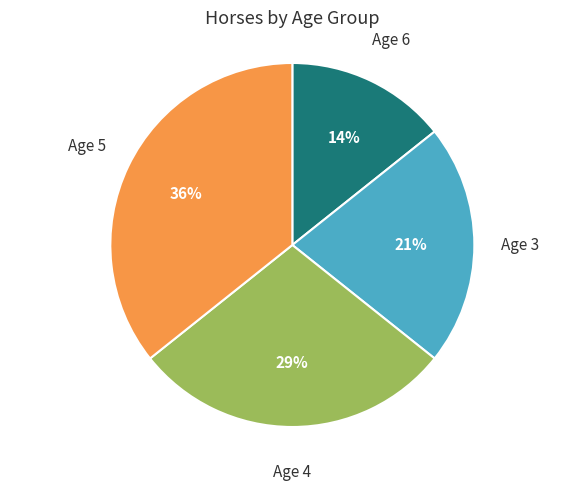

True or false: Age 5 accounts for 19% of the total.

False